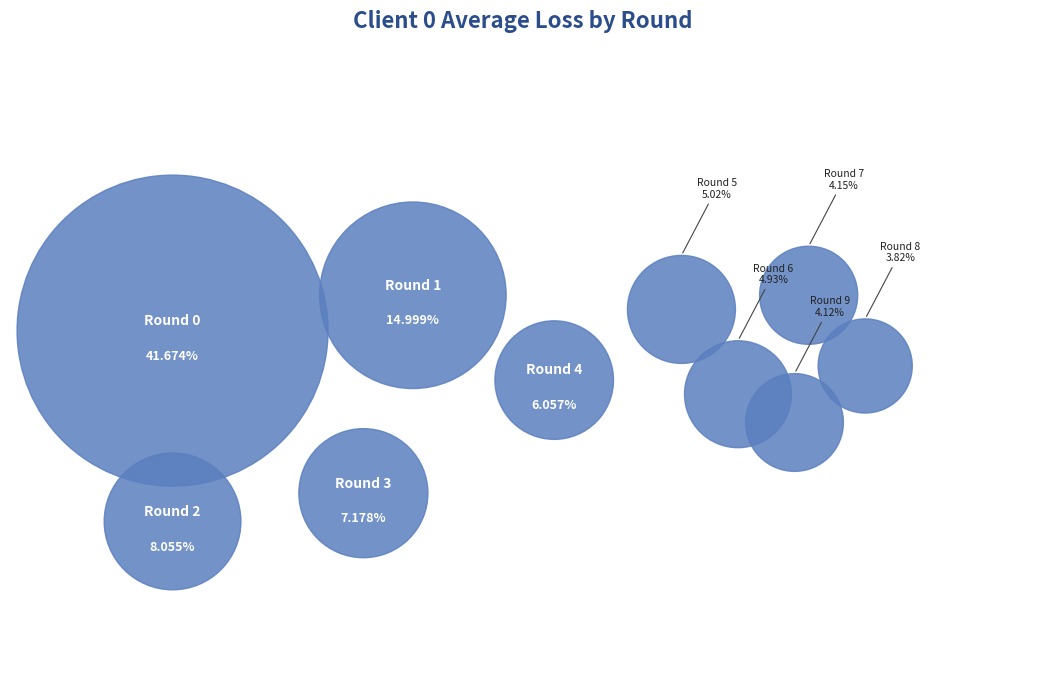

To the nearest percent, what is the difference between the largest and smallest slice percentages?

38%